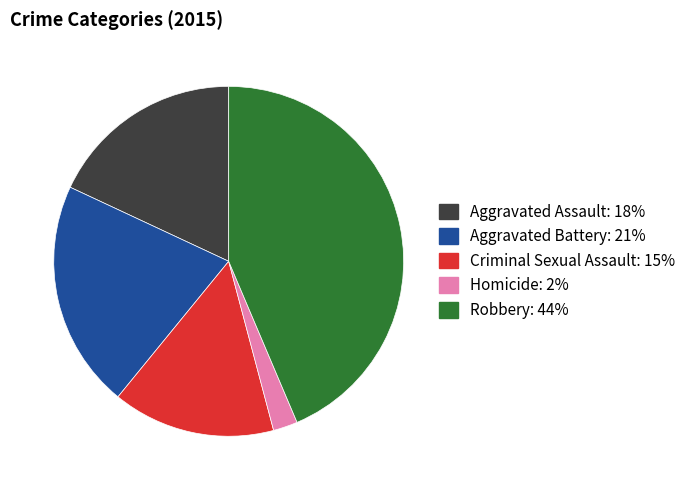

Rank the categories by value from lowest to highest.

Homicide, Criminal Sexual Assault, Aggravated Assault, Aggravated Battery, Robbery